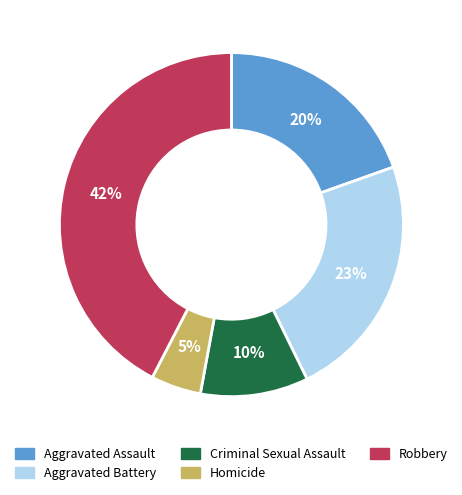

The Aggravated Battery slice represents 23% of the pie. True or false?

True